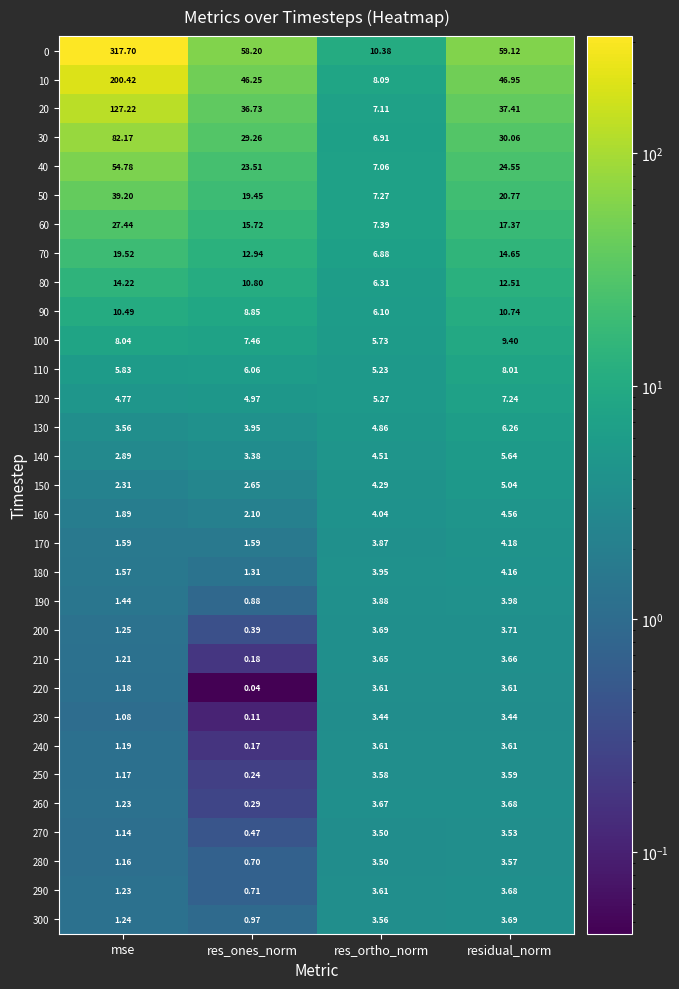

At which label does 70 first exceed 14?

mse